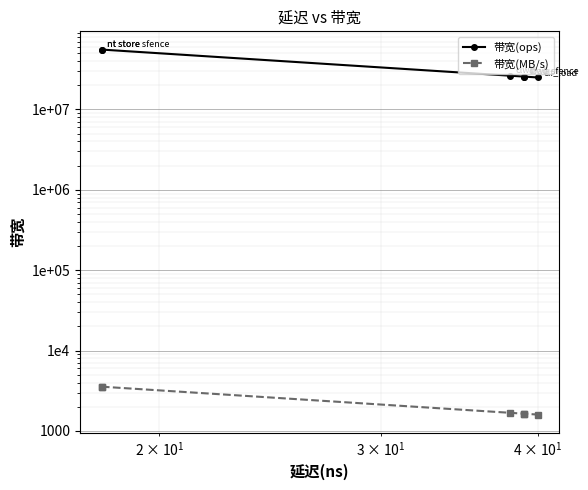

What are all the series names shown in the legend?

带宽(ops), 带宽(MB/s)